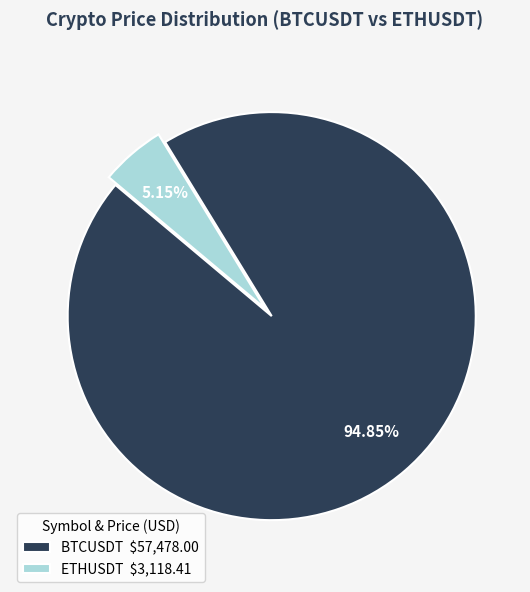

Is BTCUSDT $57,478.00 the majority of the pie?

Yes